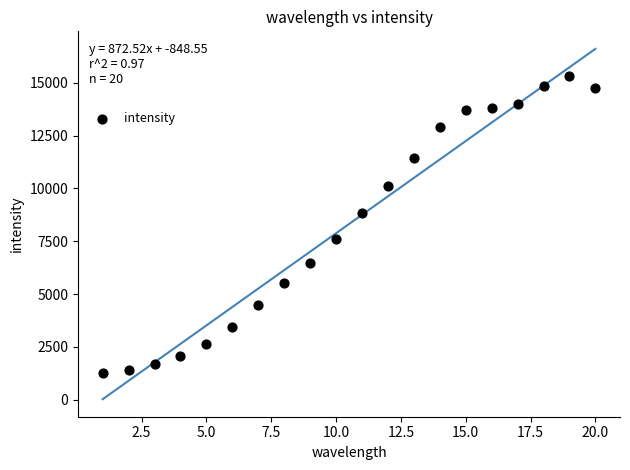

What is the range of X values (max minus min)?

19